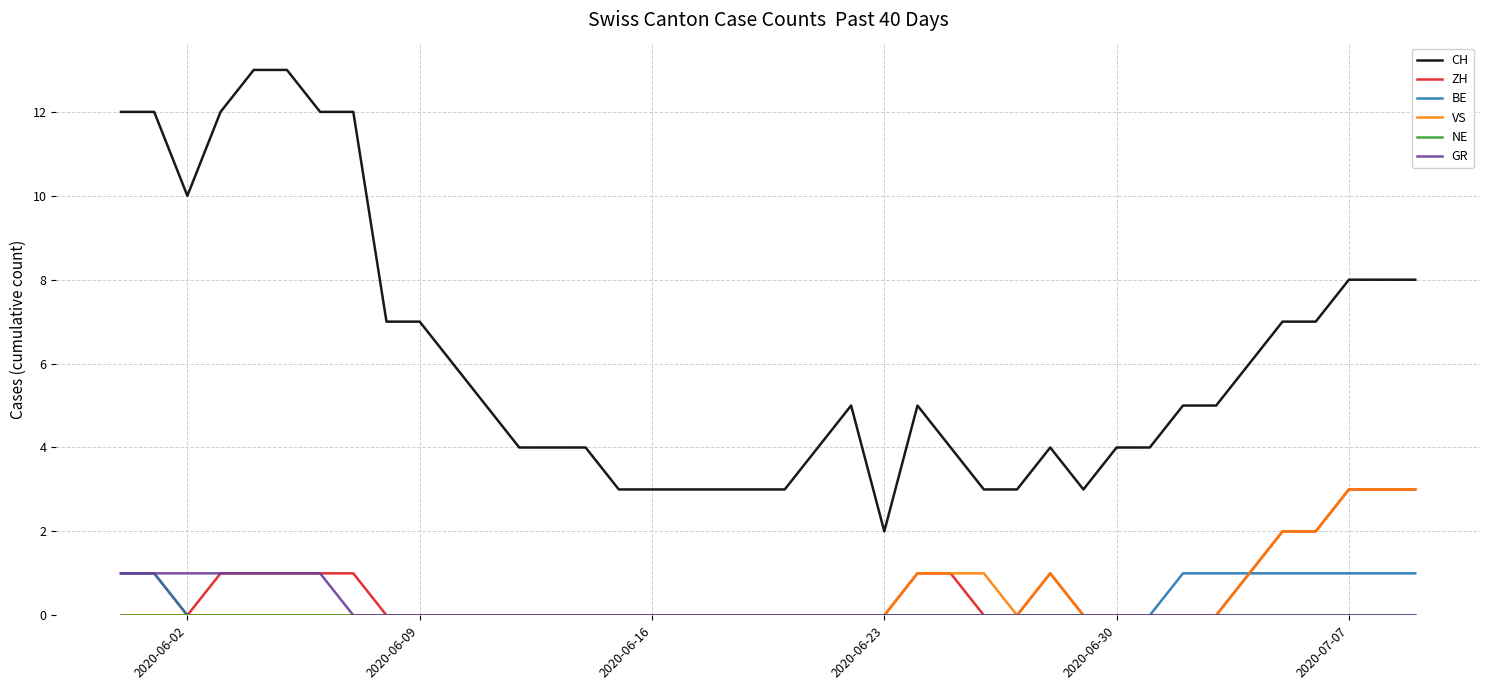

Which series has the largest range (max minus min)?

CH